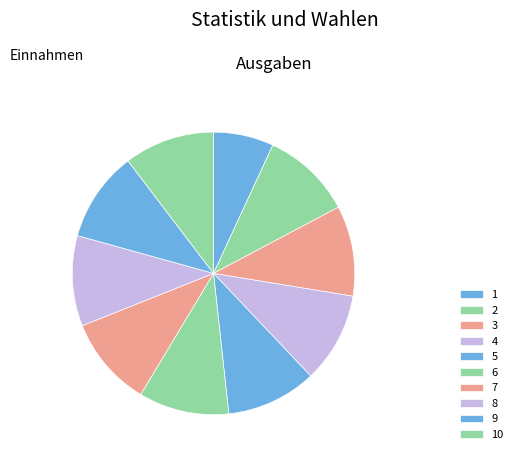

Rank the categories by value from lowest to highest.

1, 2, 3, 4, 5, 6, 7, 8, 9, 10